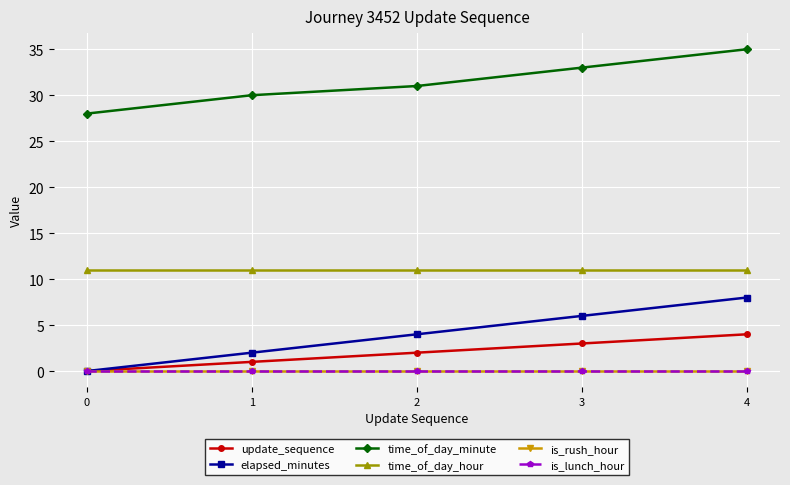

Does the chart have visible grid lines?

Yes